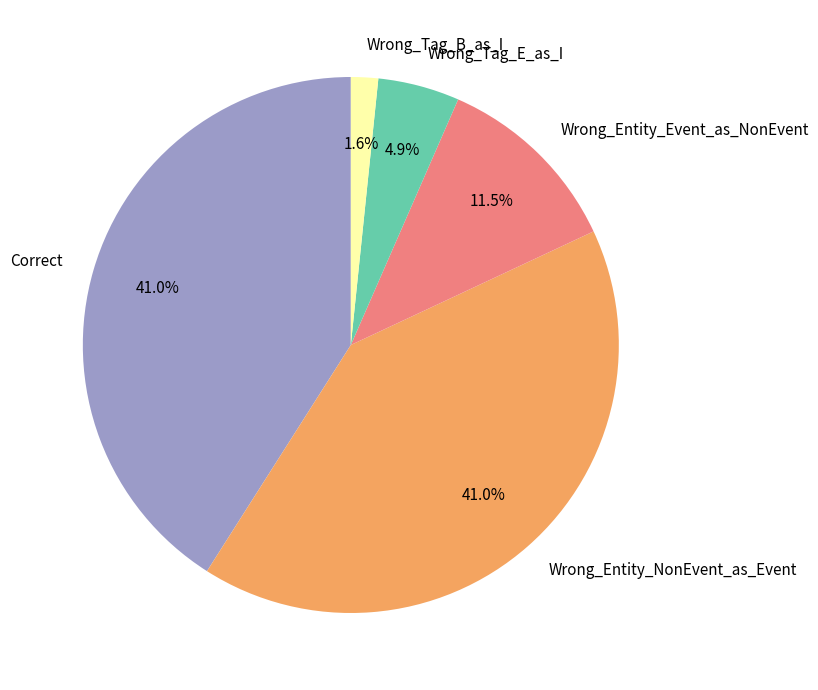

To the nearest percent, what portion does Wrong_Tag_B_as_I represent?

2%